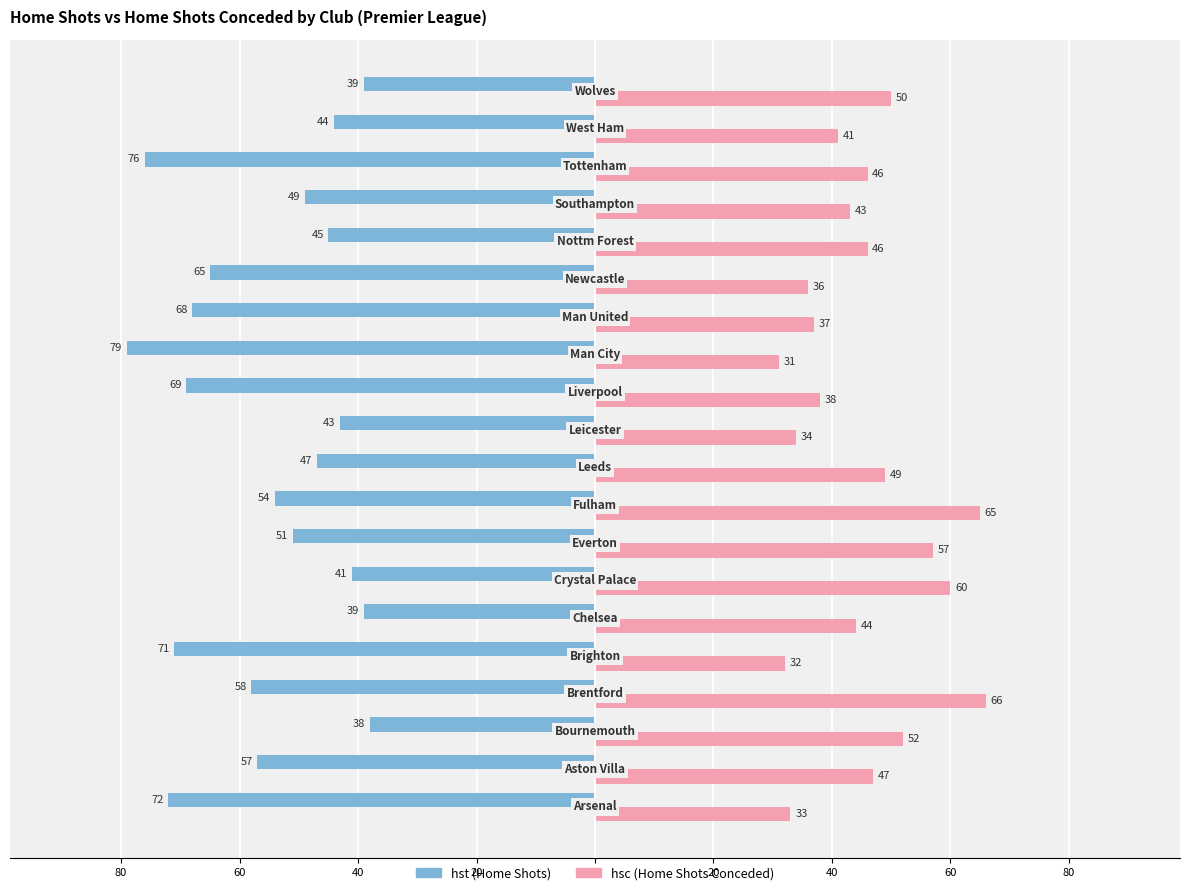

How many bars are there in total?

40